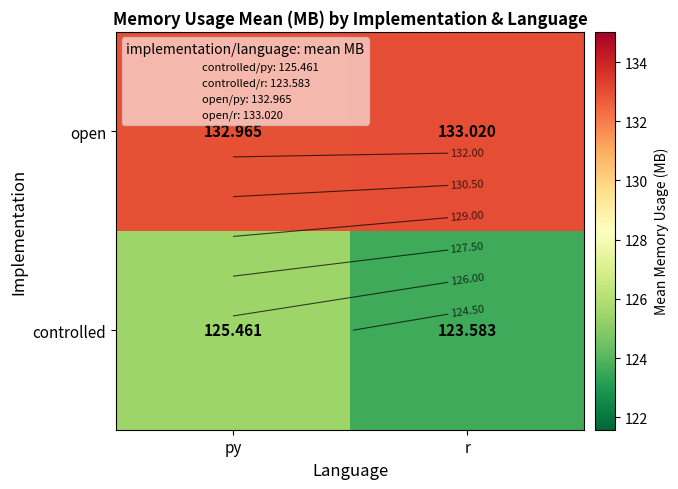

Where does the open series first go above 133?

r